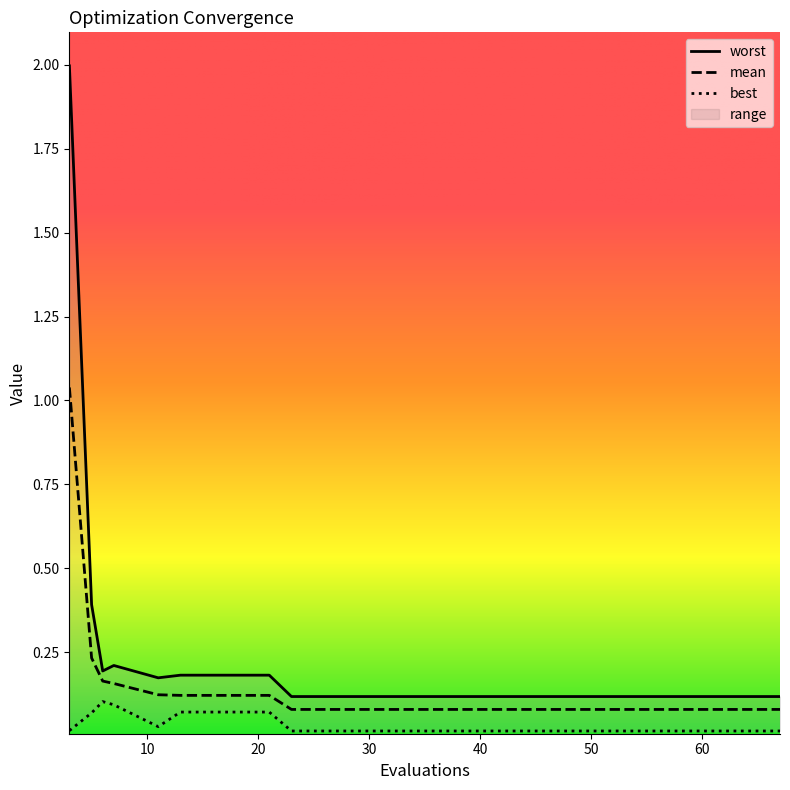

True or false: best and worst intersect in this chart.

False